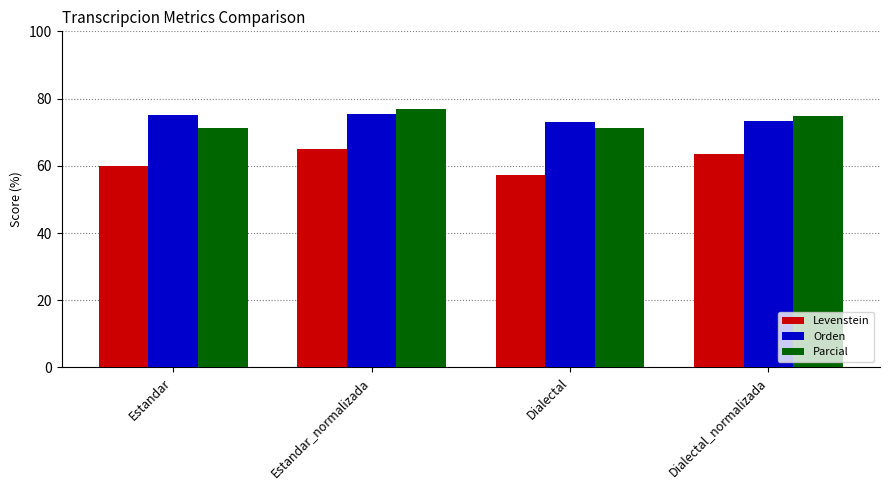

Read the Levenstein value at Estandar.

59.8